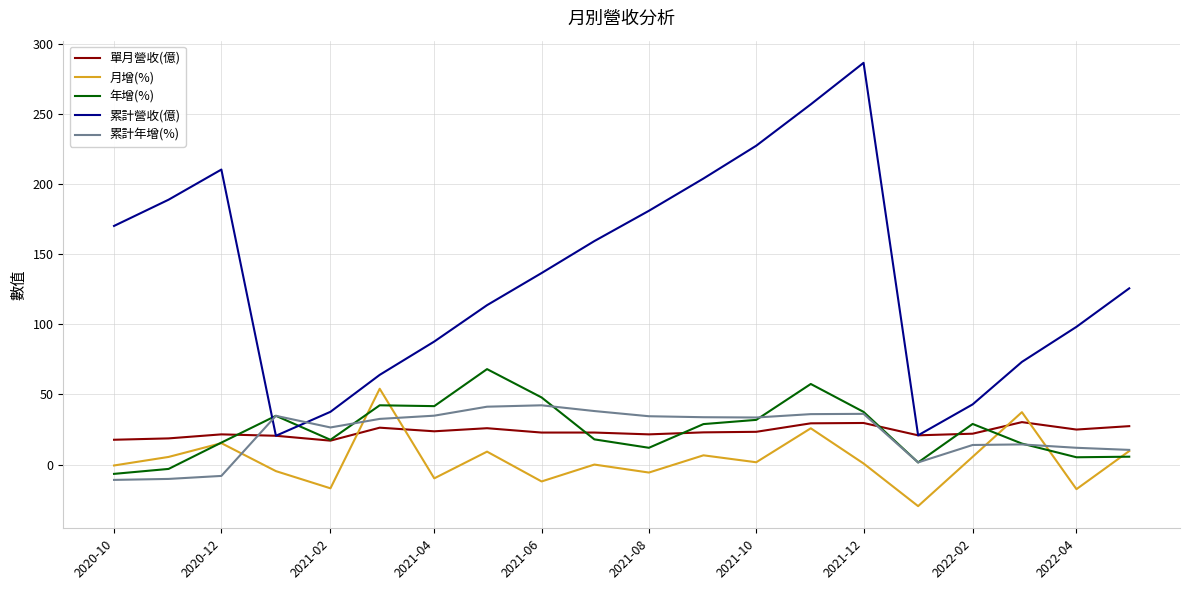

What is the smallest value displayed?

-29.6